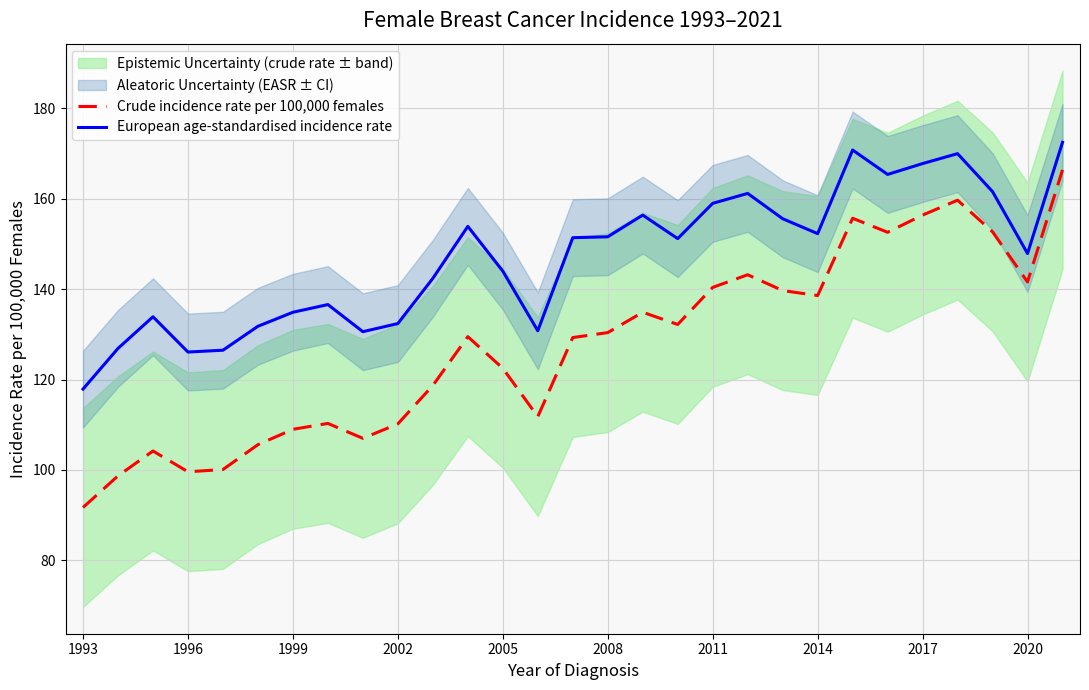

What is the difference between the maximum and minimum values in the European age-standardised incidence rate series?

54.6